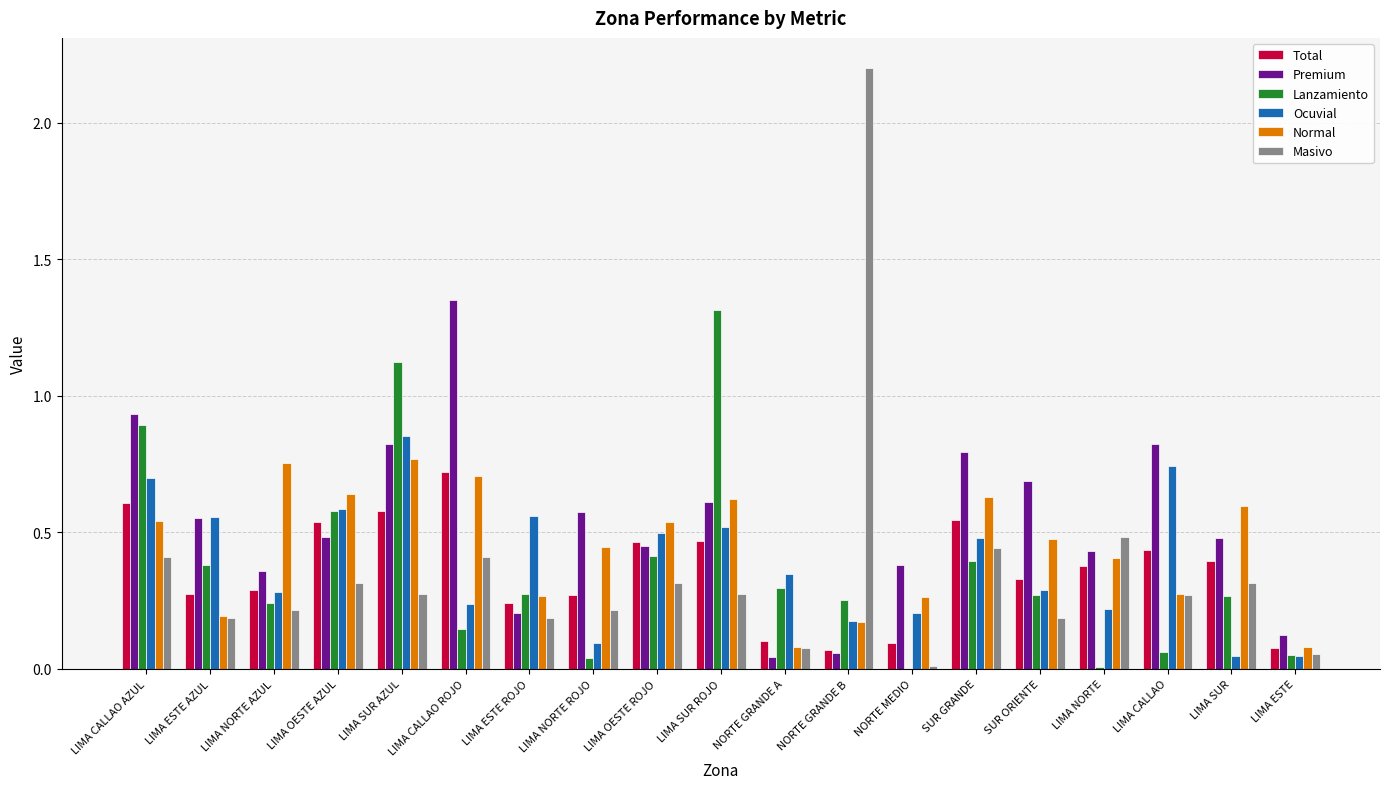

The Lanzamiento series shows -0.9 at NORTE MEDIO. True or false?

False